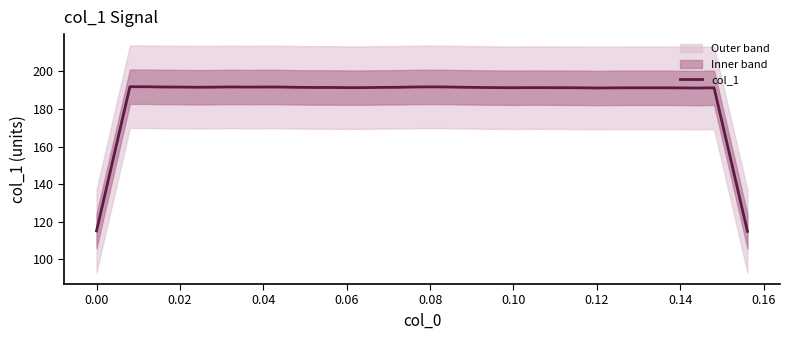

What is the average value?

185.8